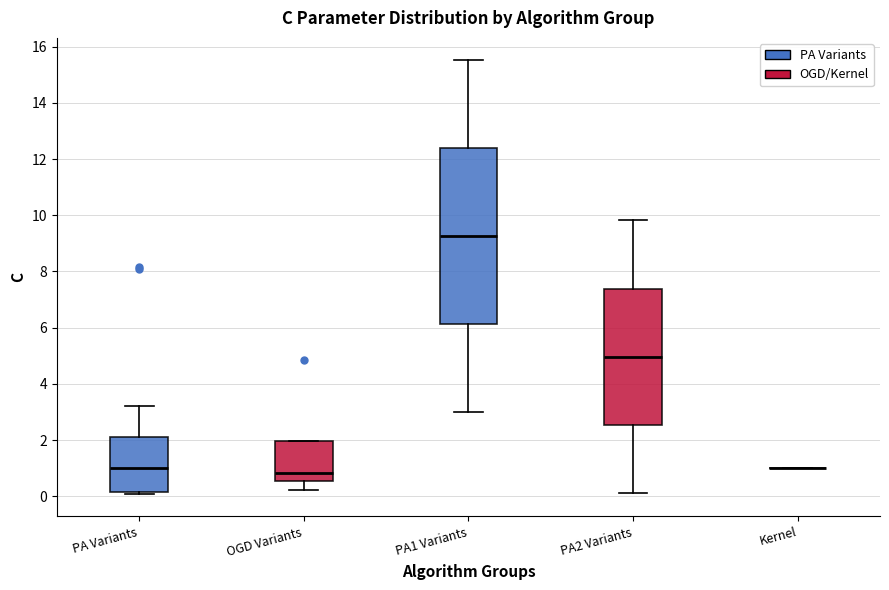

Where is the upper edge of the box for PA Variants on the y-axis? The values are not printed on the chart, so give them approximately, as read against the axis.

2.2